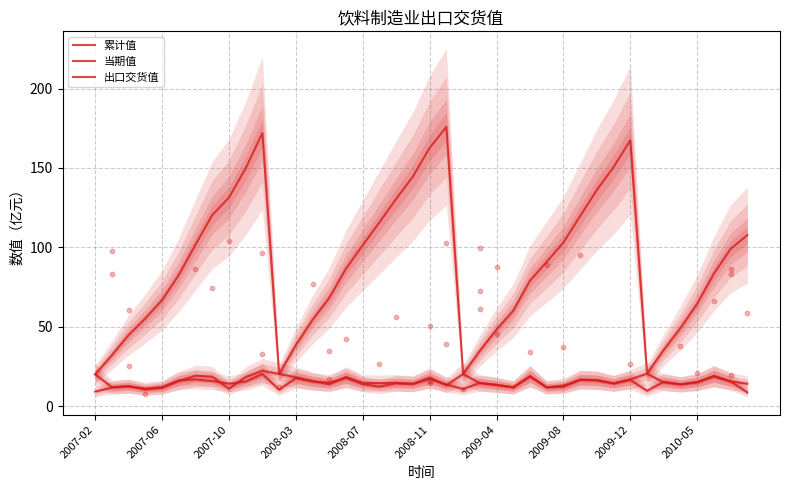

Which series has the widest spread of Y values?

累计值